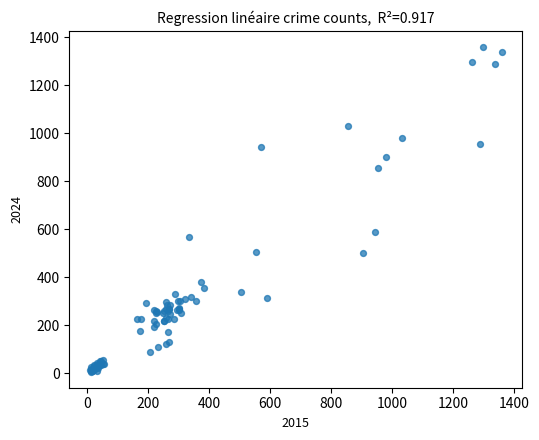

What Y value in the scatter plot is closest to 683?

588